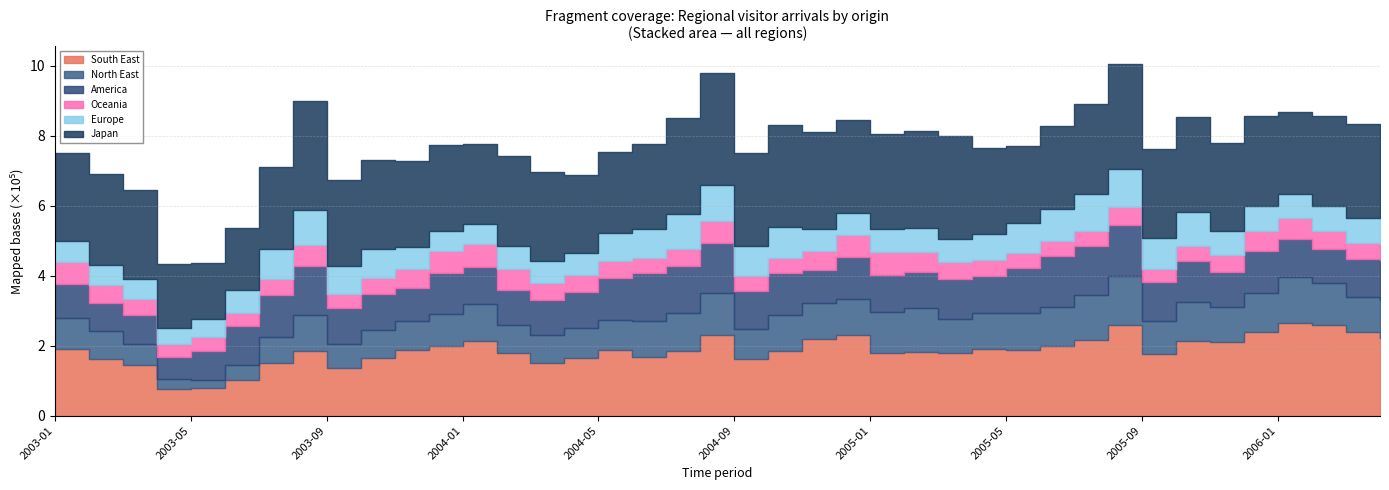

After their last crossing, which series has the higher values: South East or America?

South East